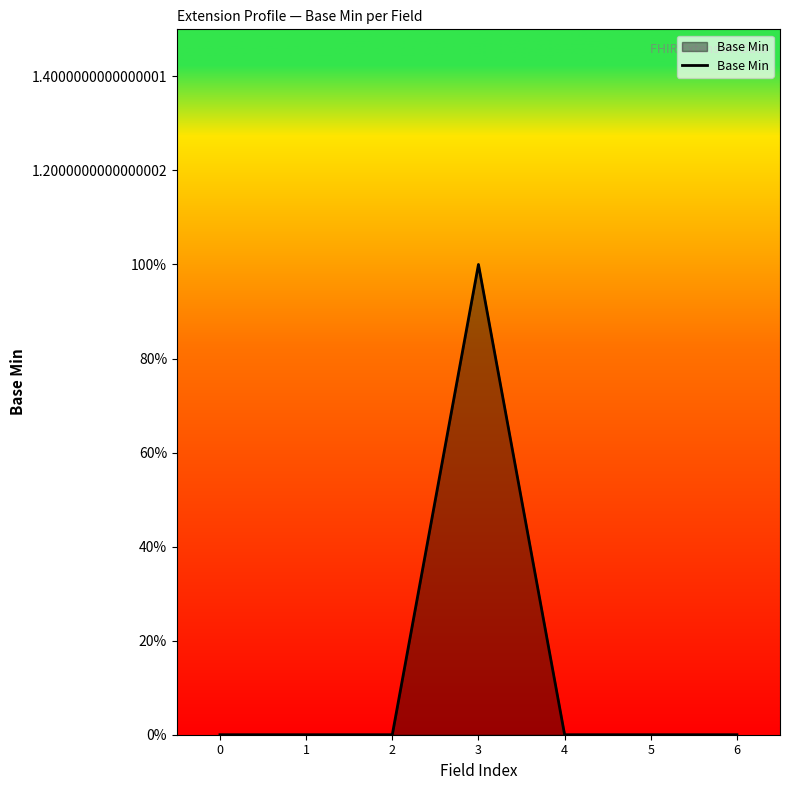

Reading left to right, transcribe all the data shown in this chart.

0	0	0	1	0	0	0